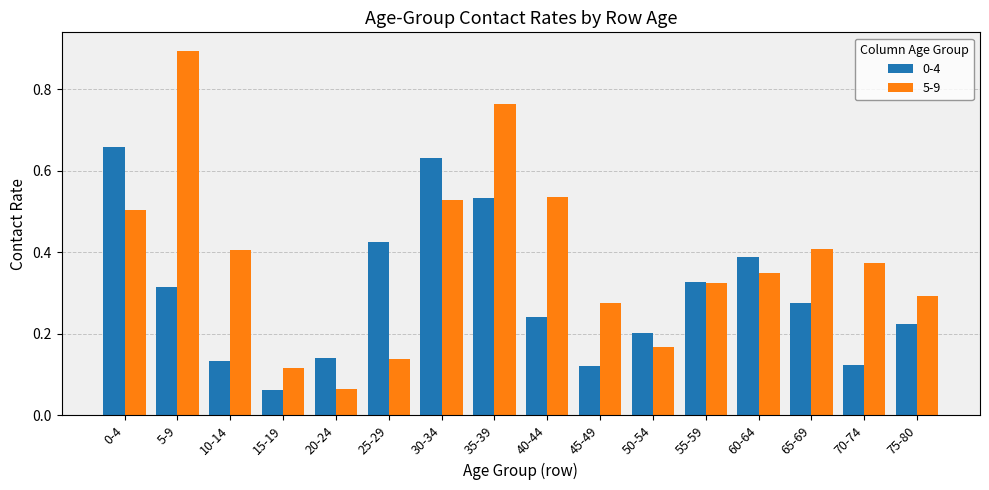

Rank the series by their average value, from highest to lowest.

5-9, 0-4